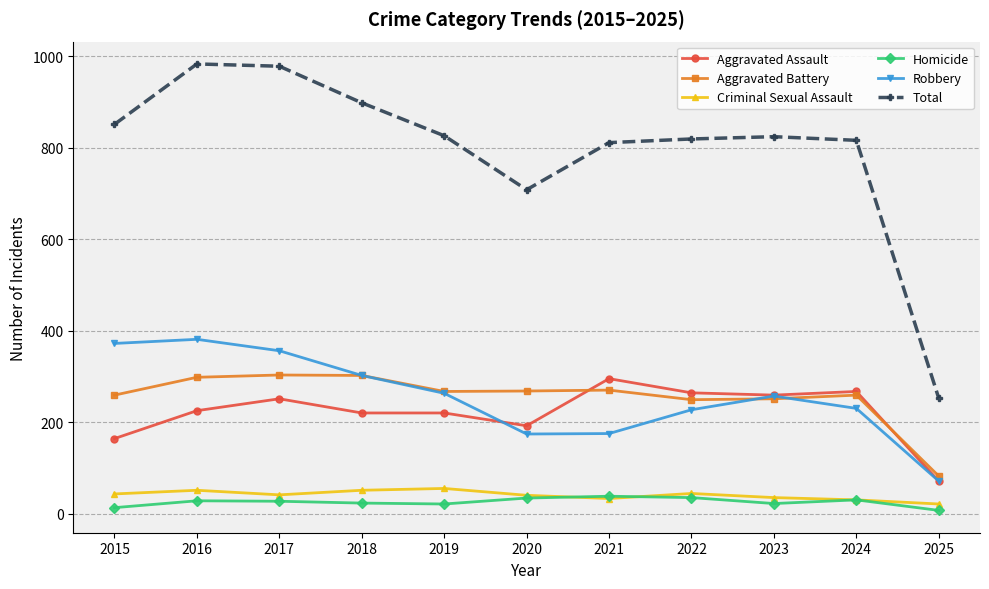

What is the sum of all Total values?

8766